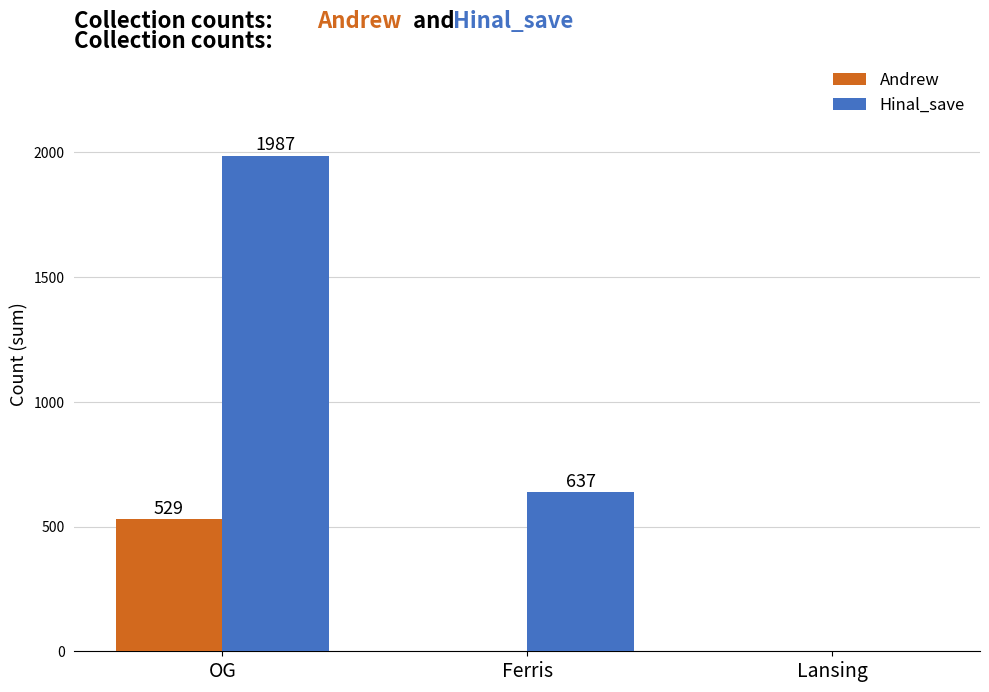

Reading right to left, extract all data points from this chart.

Andrew: 0	0	529
Hinal_save: 0	637	1987